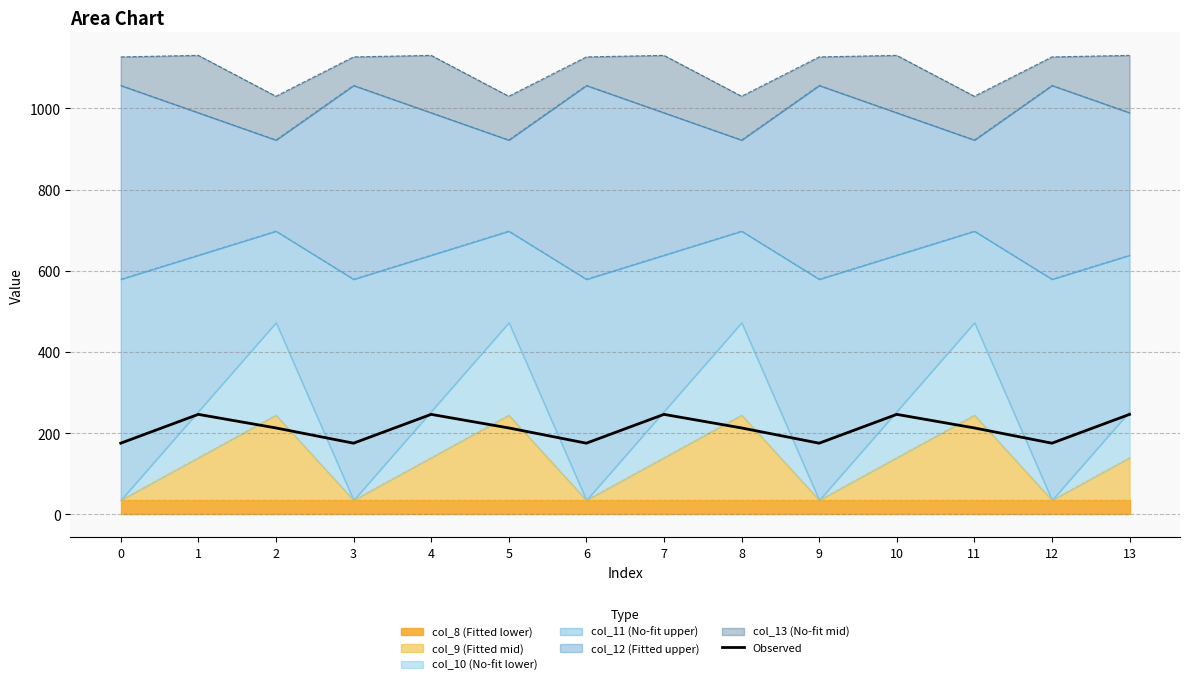

Rank the categories by value from lowest to highest.

0, 3, 6, 9, 12, 2, 5, 8, 11, 1, 4, 7, 10, 13